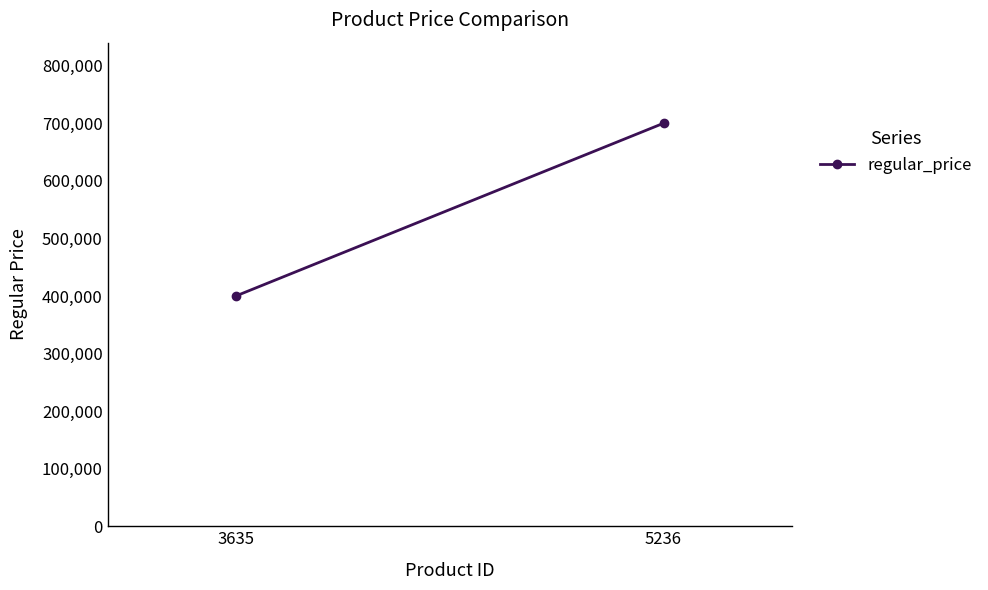

How many categories are shown in the chart?

2